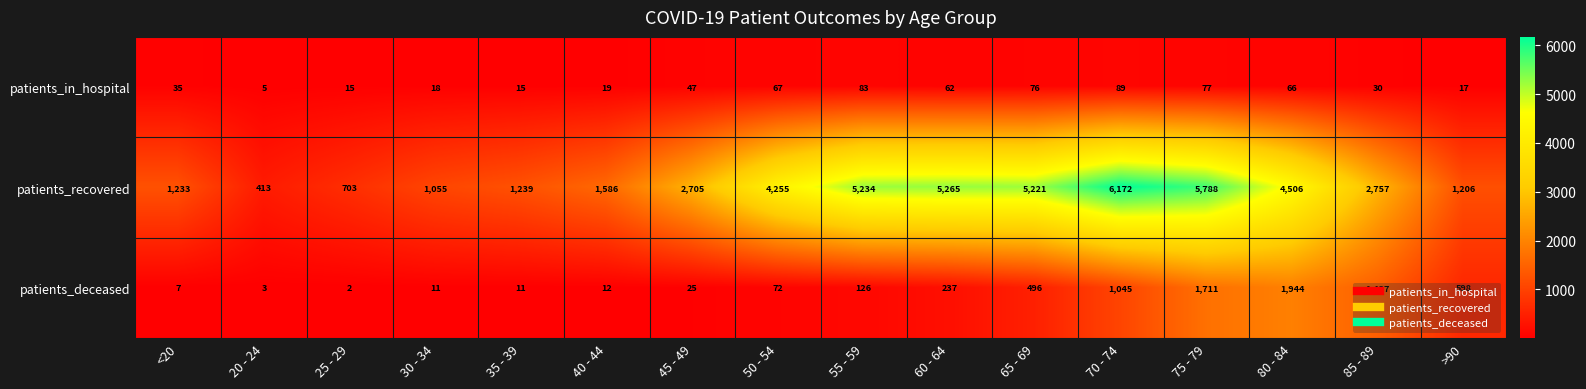

The patients_deceased series shows 1437 at 85 - 89. True or false?

True